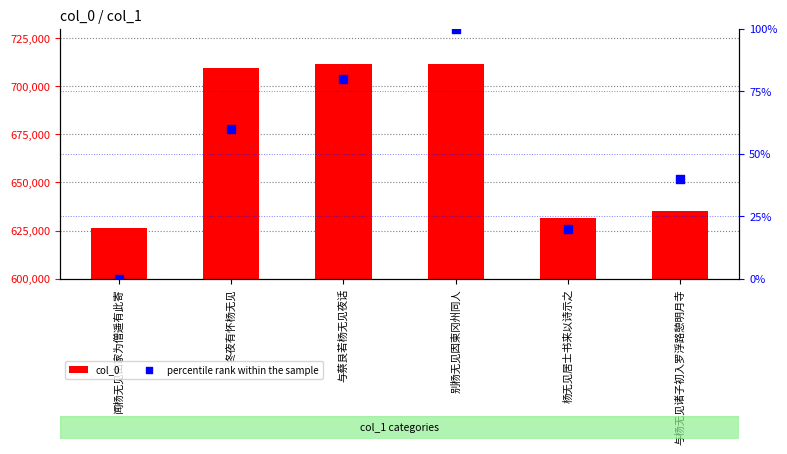

Which series has the largest Y range (max minus min)?

col_0